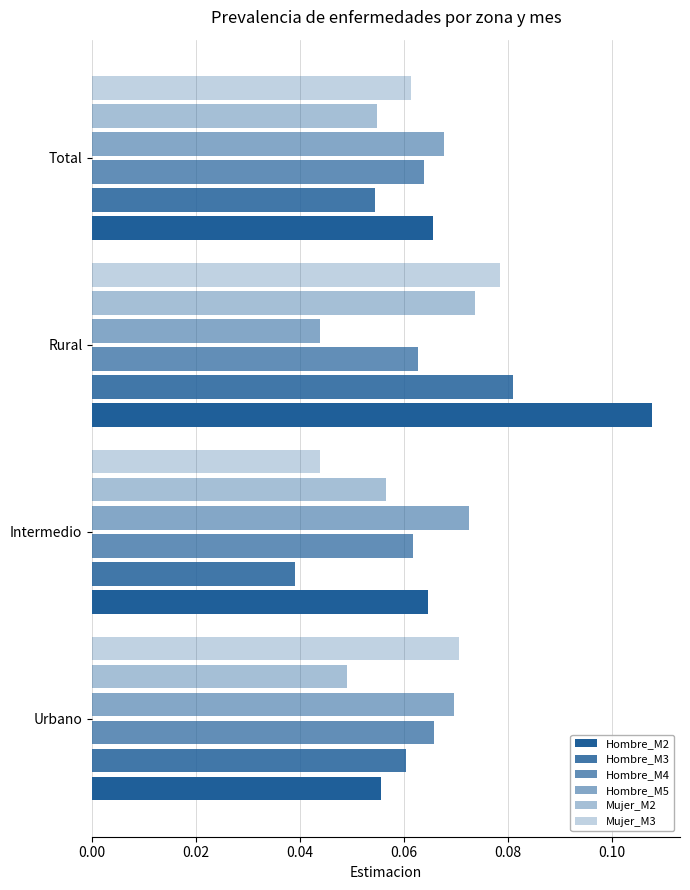

List the series in order of their peak value, lowest first.

Hombre_M4, Hombre_M5, Mujer_M2, Mujer_M3, Hombre_M3, Hombre_M2